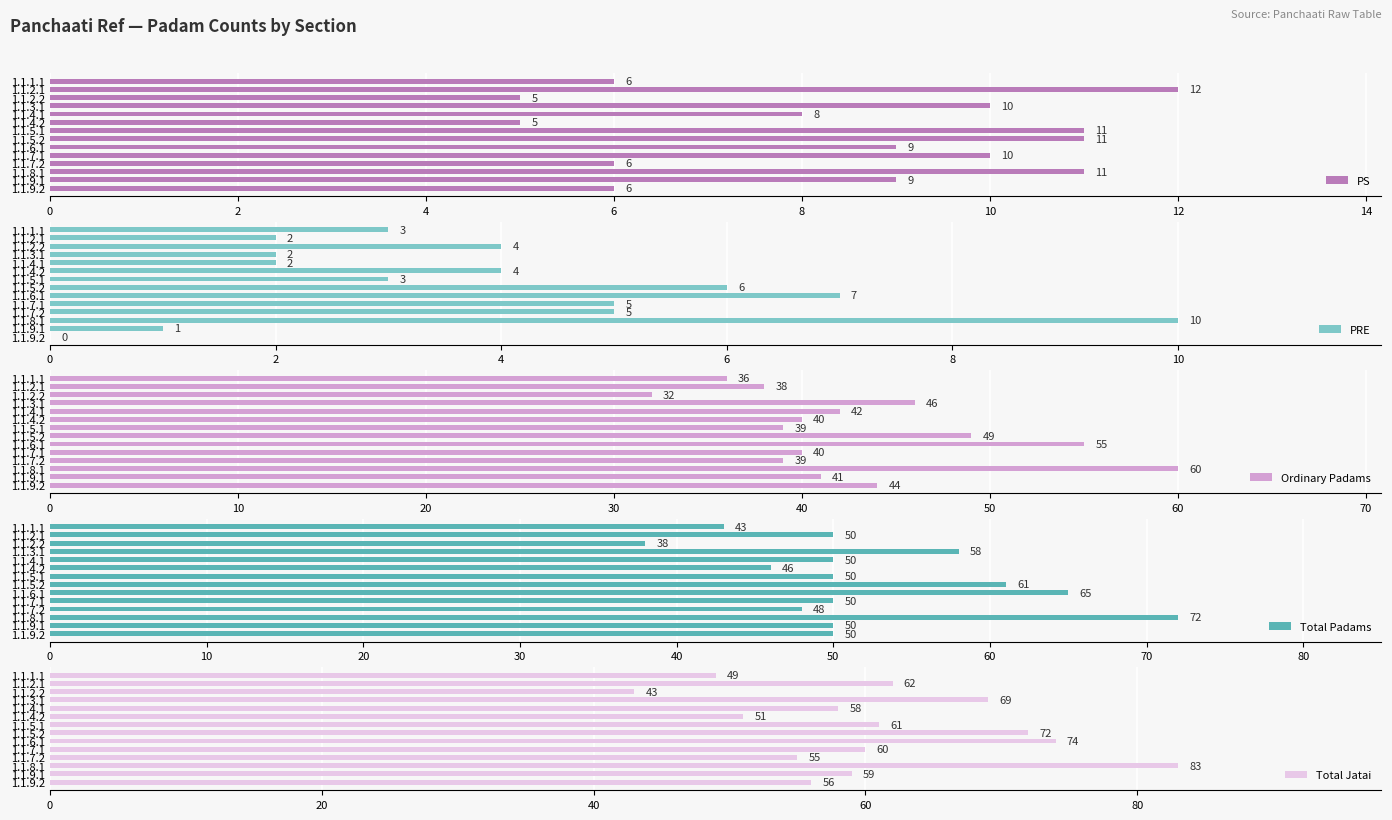

Which series has the largest range (max minus min)?

Total Jatai